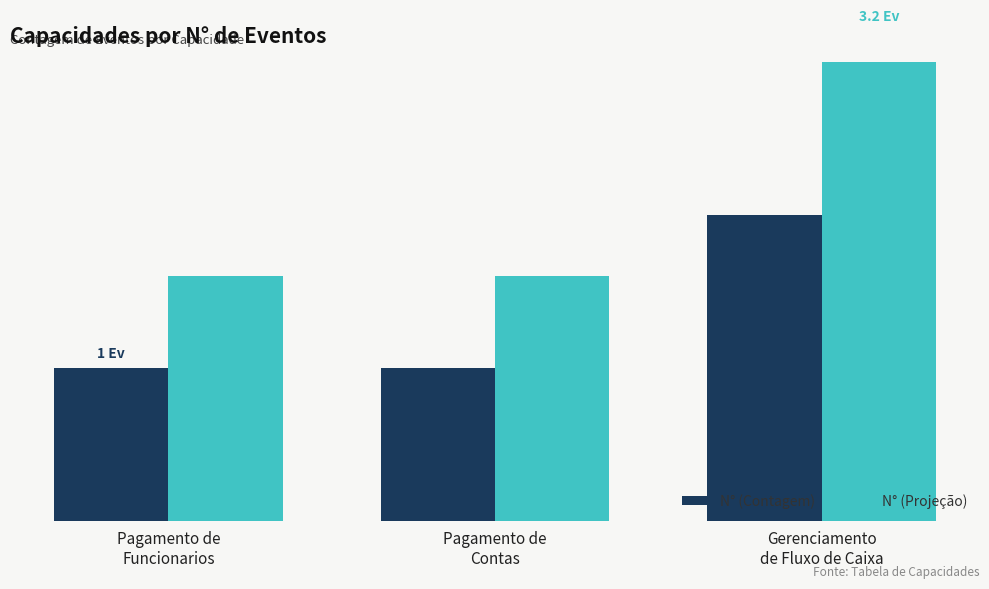

Is it true that N° (Contagem) equals 1.0 at Pagamento de
Contas?

True